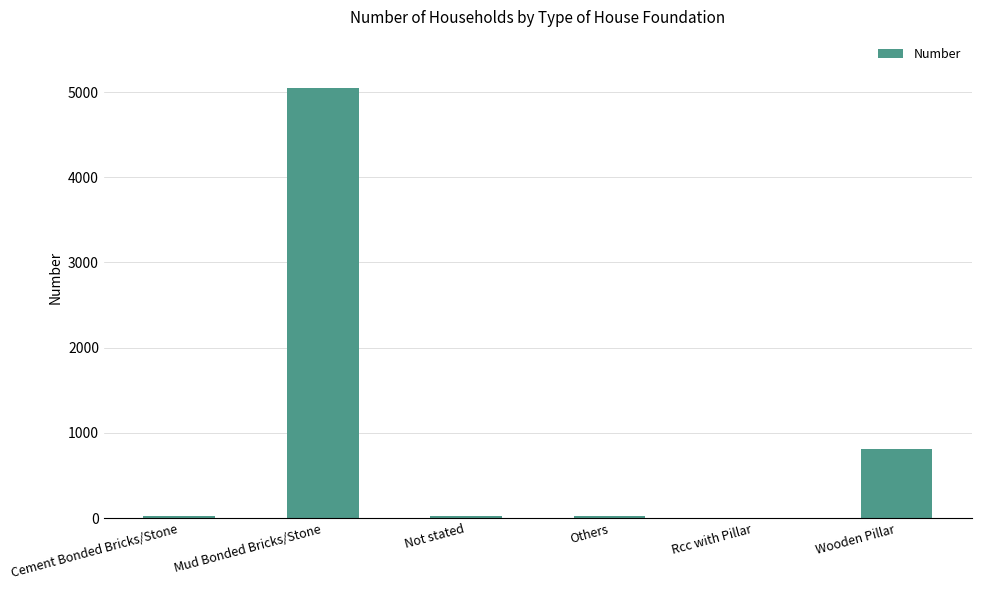

What is the sum of all values?

5938